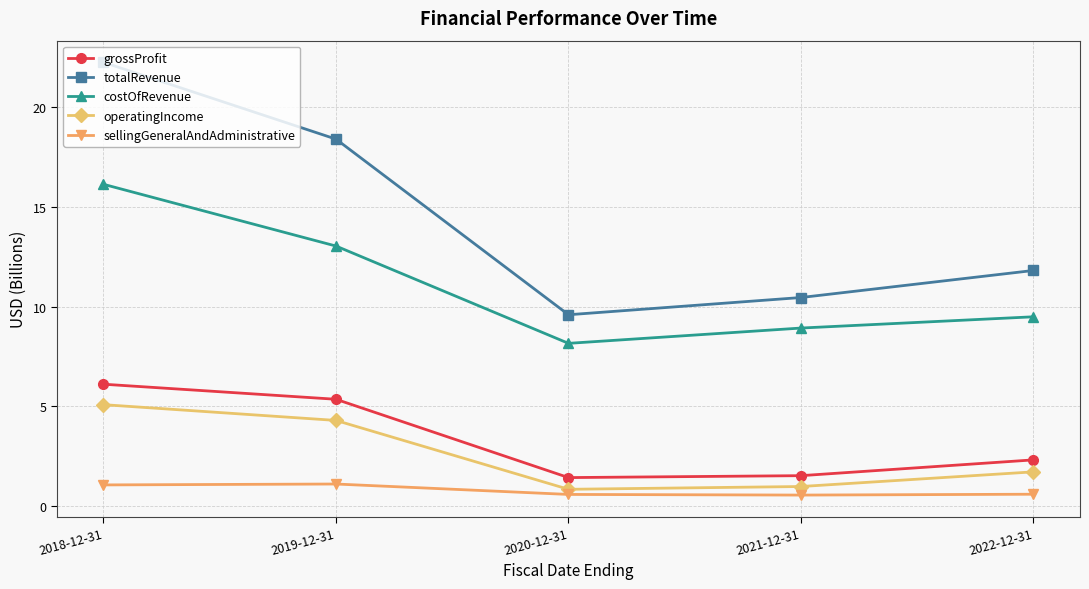

What is the maximum value for totalRevenue?

22.3